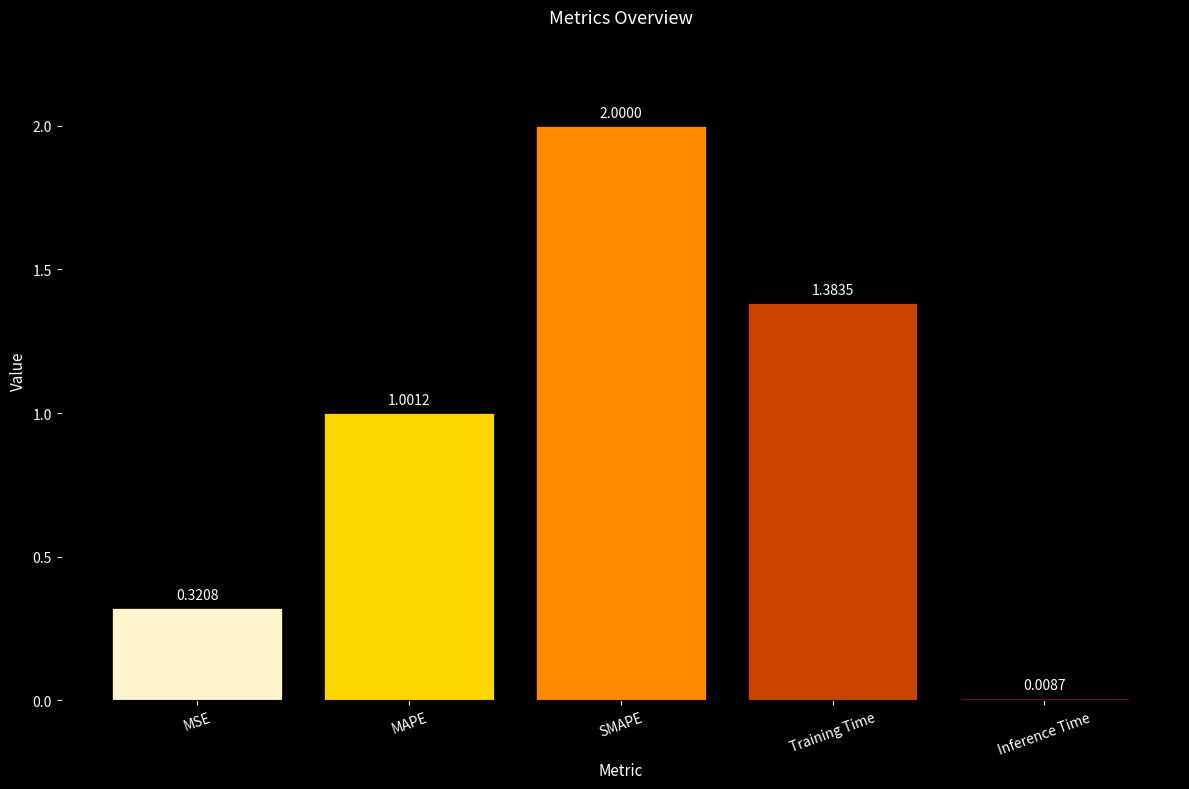

How many data points does each series have?

5